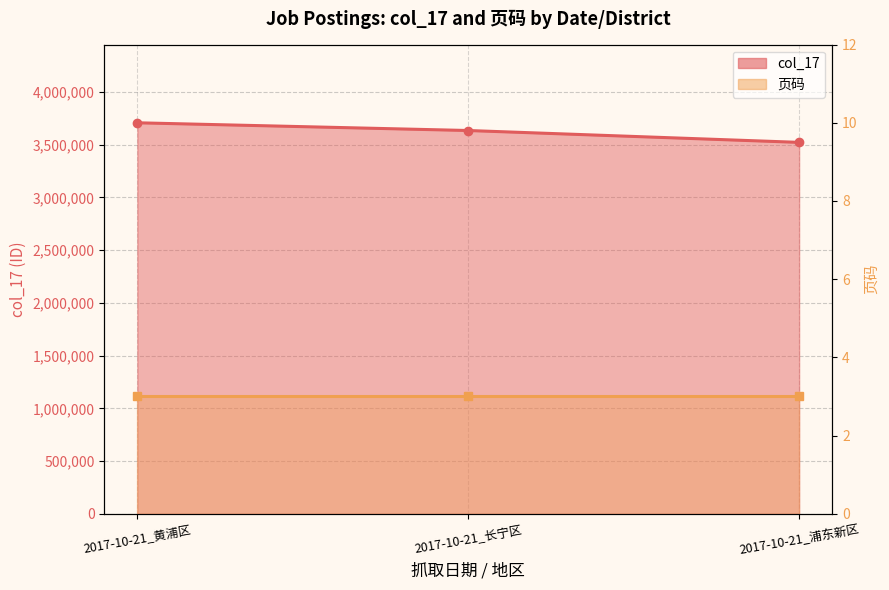

What is the average value?

3620033